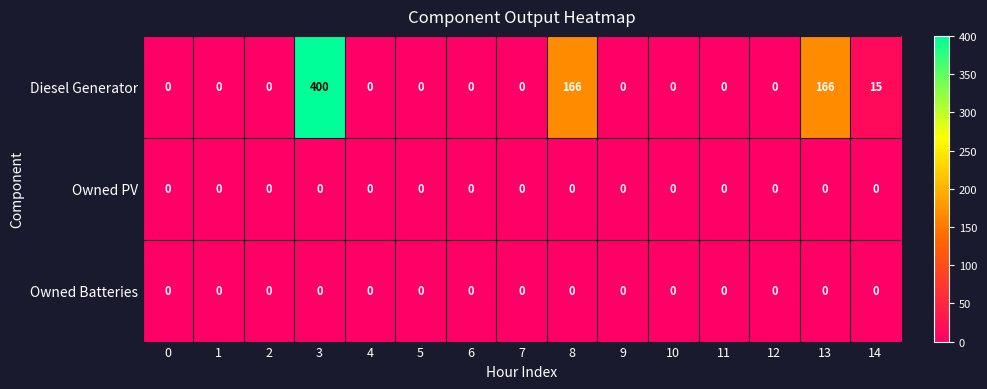

At which category is the sum across all series the highest?

3